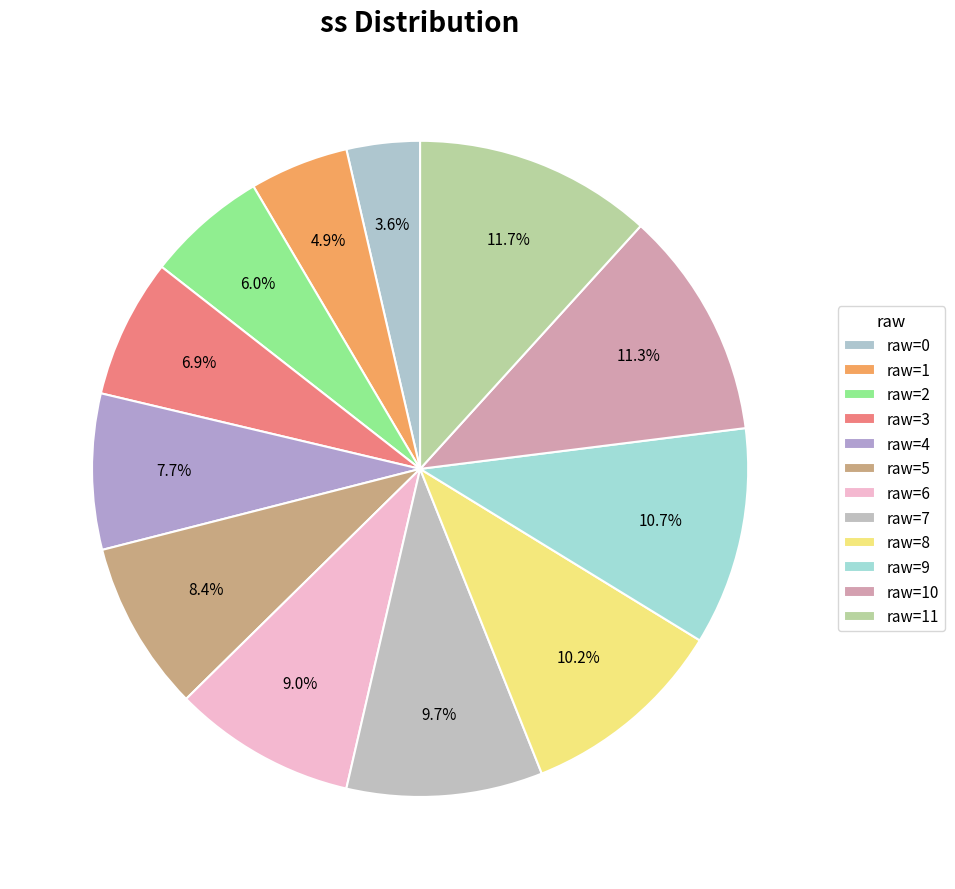

Count the number of slices in the pie.

12